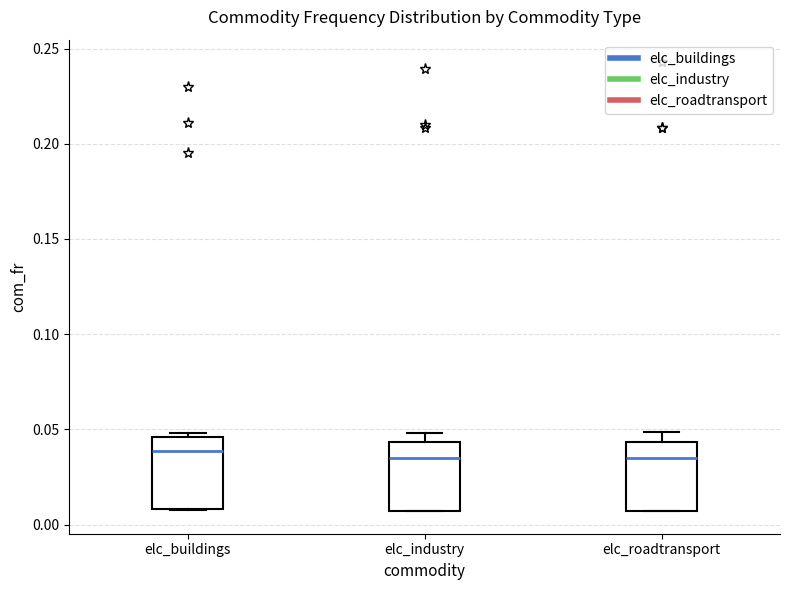

Where does the median line of the box for elc_industry sit on the y-axis? The values are not printed on the chart, so give them approximately, as read against the axis.

0.035